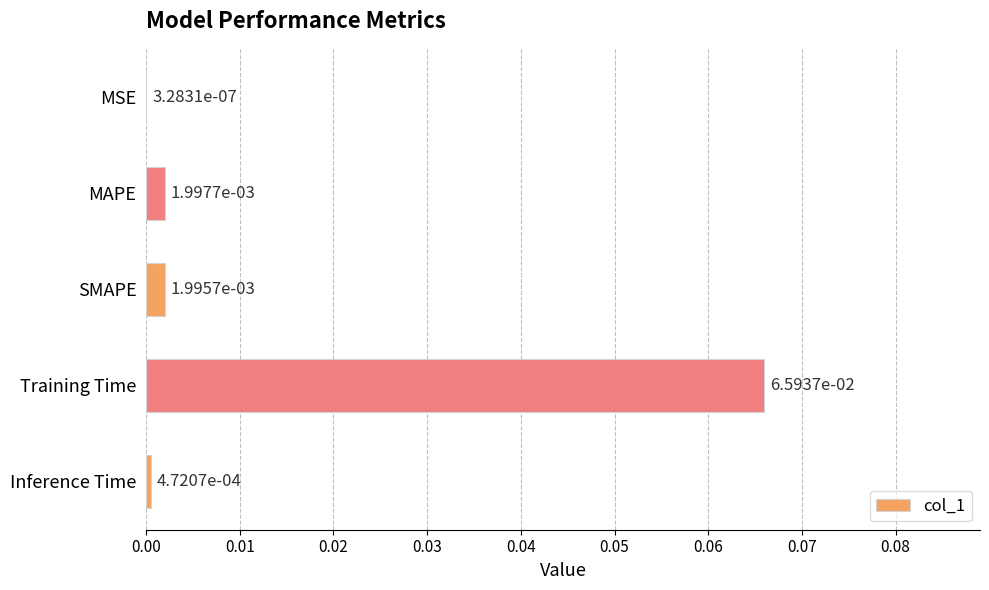

At which label is the value closest to 0?

MSE